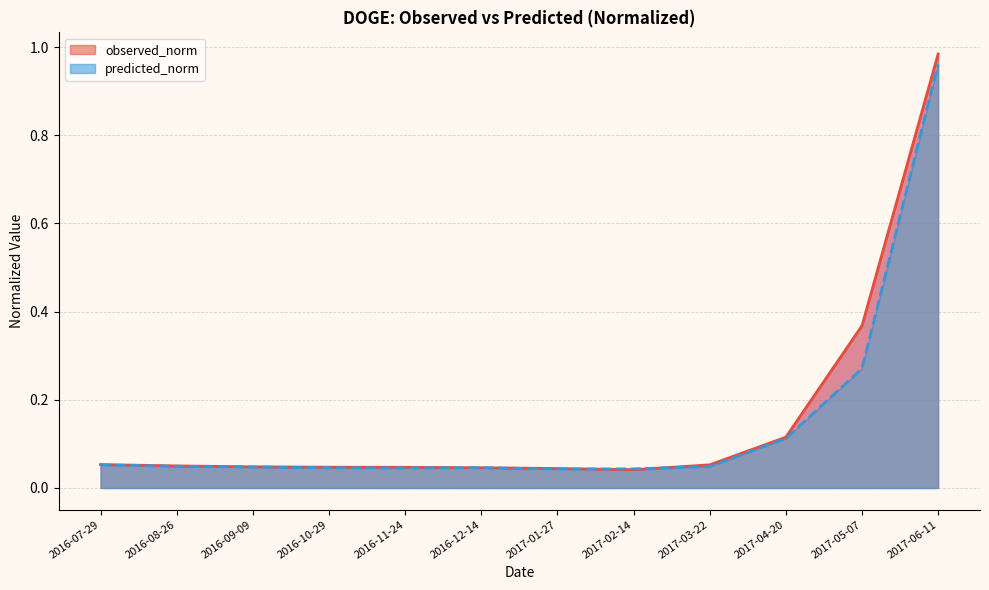

How many lines are shown in the chart?

2